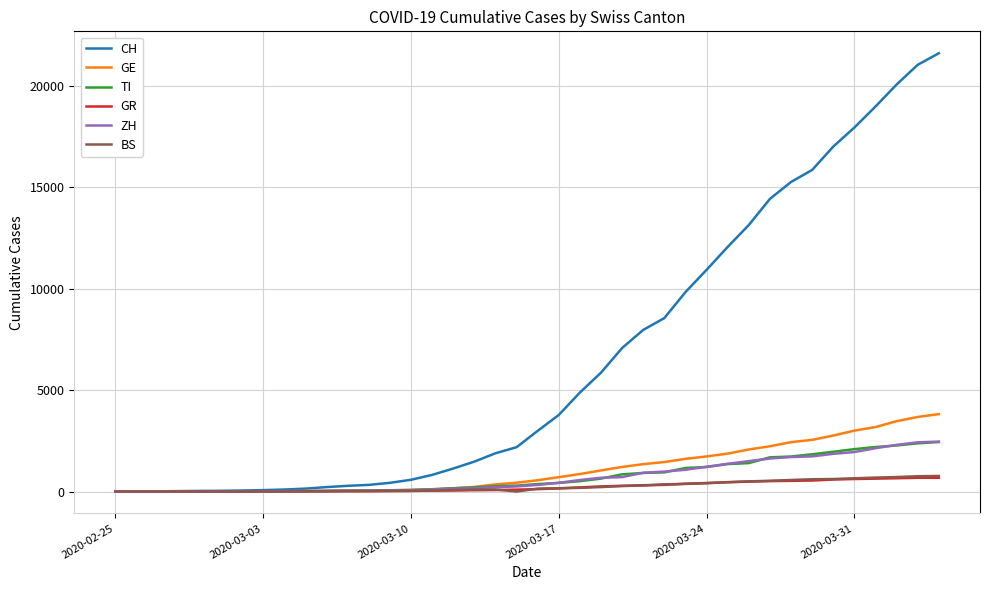

Which series has the largest total across all categories?

CH